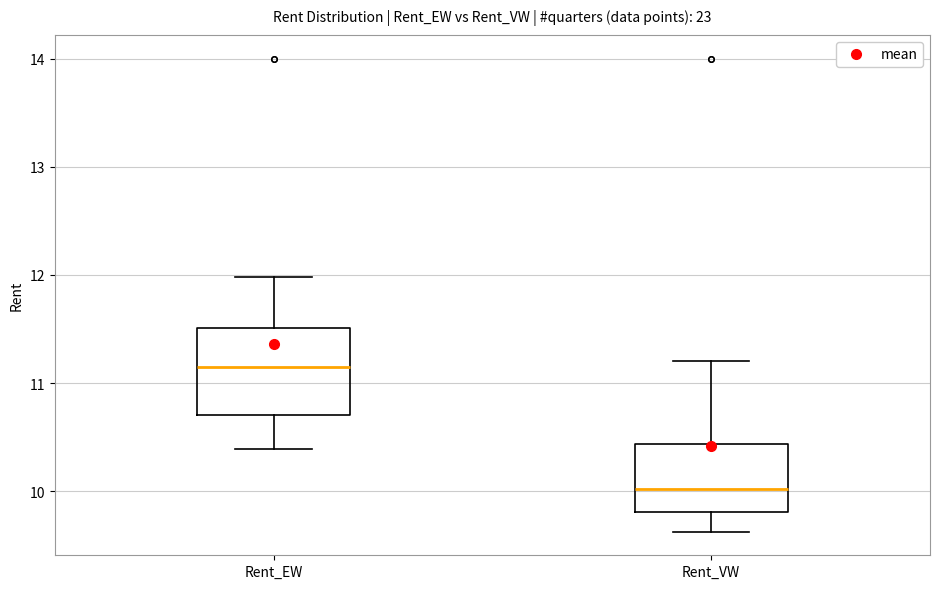

Which box has the lowest median line?

Rent_VW